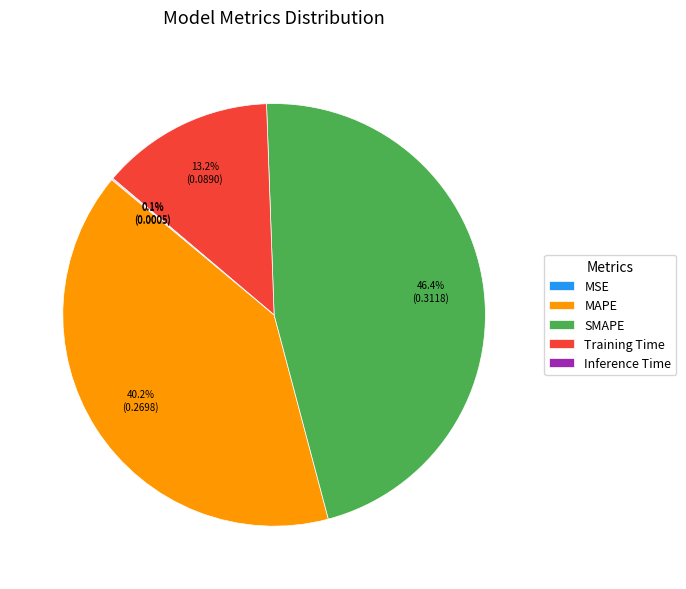

Which has a higher value, SMAPE or Training Time?

SMAPE